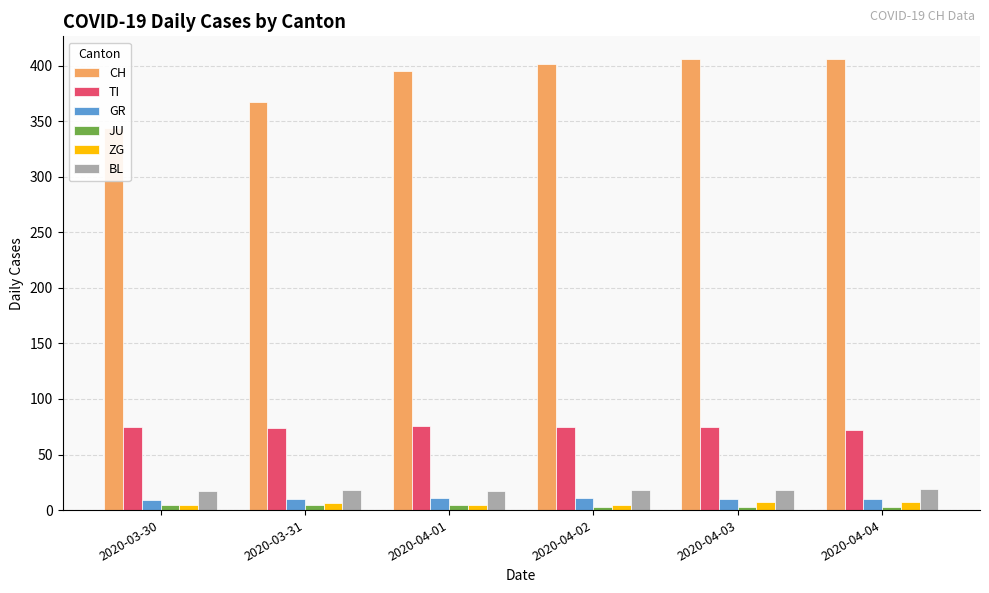

What position from the left is 2020-04-02?

4